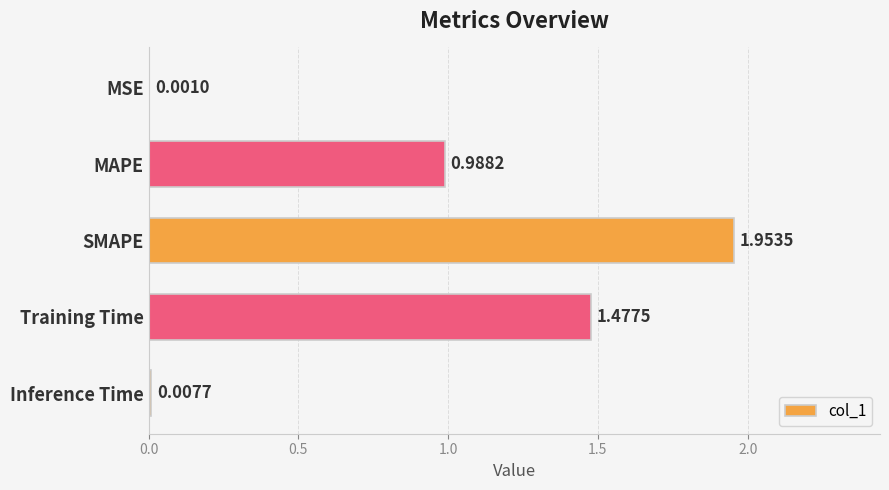

What is the sum of the values at Training Time and MAPE?

2.5